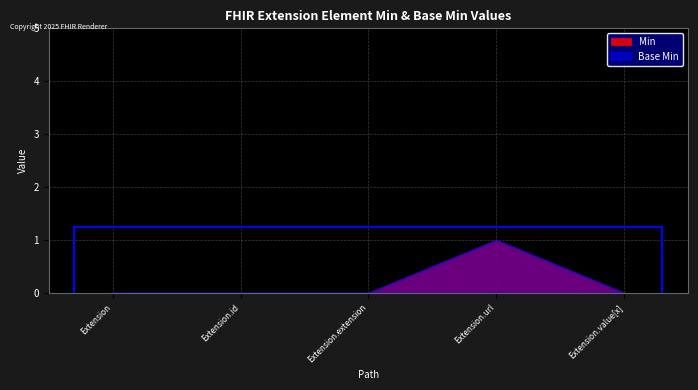

What position from the left is Extension.url?

4